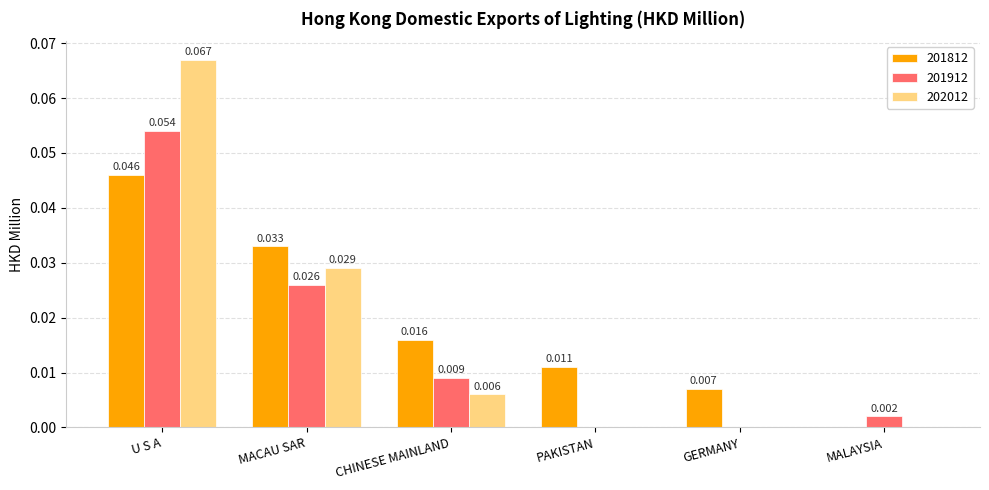

Which category has the highest value in the 201912 series?

U S A